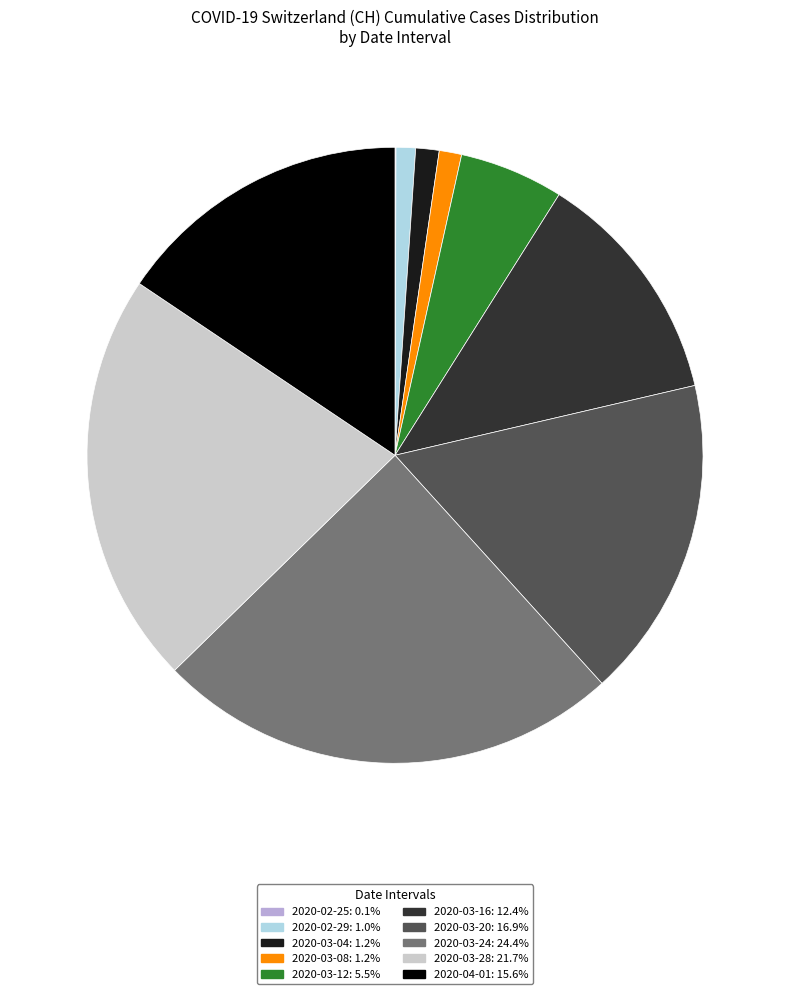

Does any single category account for the majority?

No